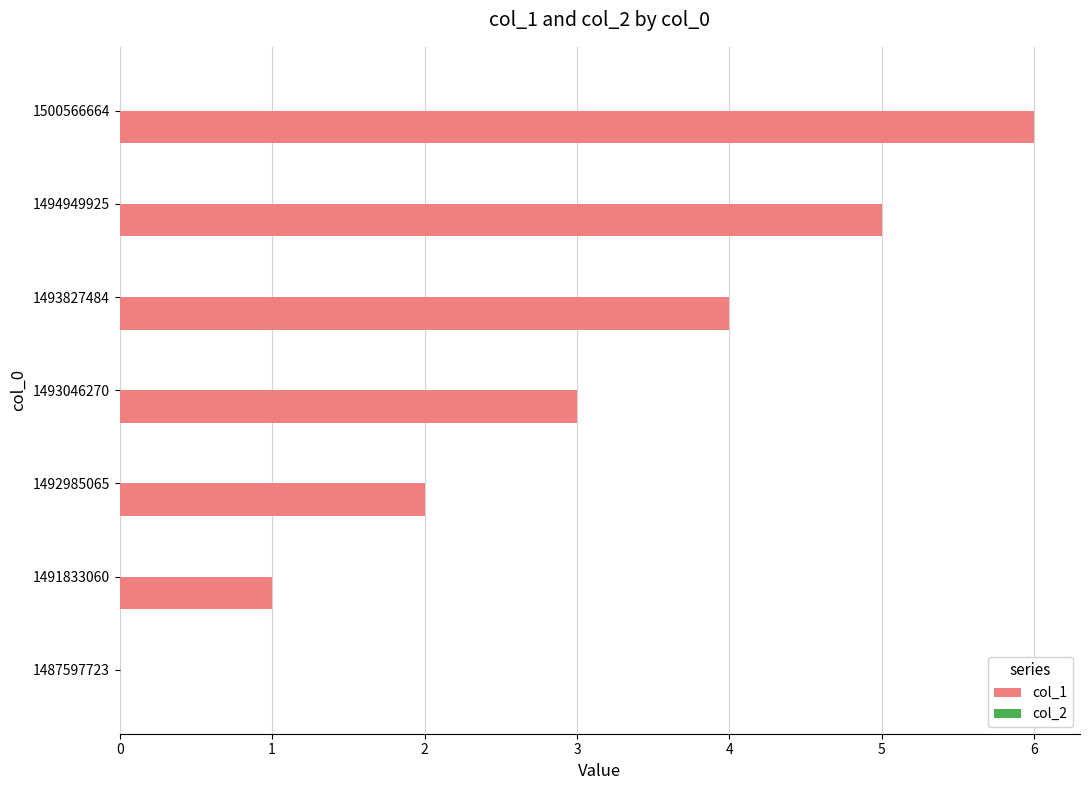

What is the sum of all values?

21